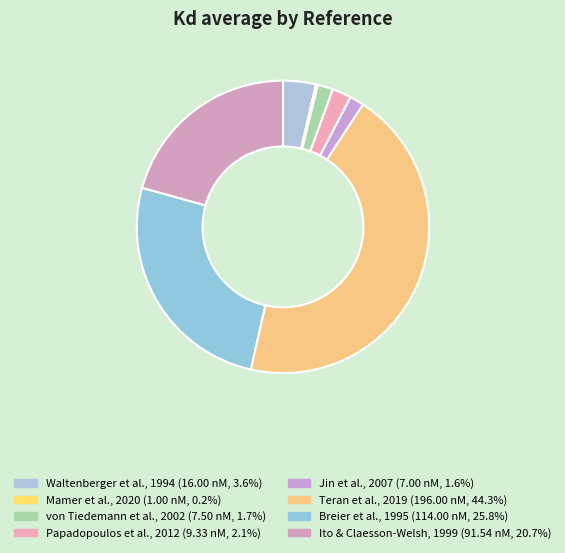

Between Papadopoulos et al., 2012 and Teran et al., 2019, which is larger?

Teran et al., 2019